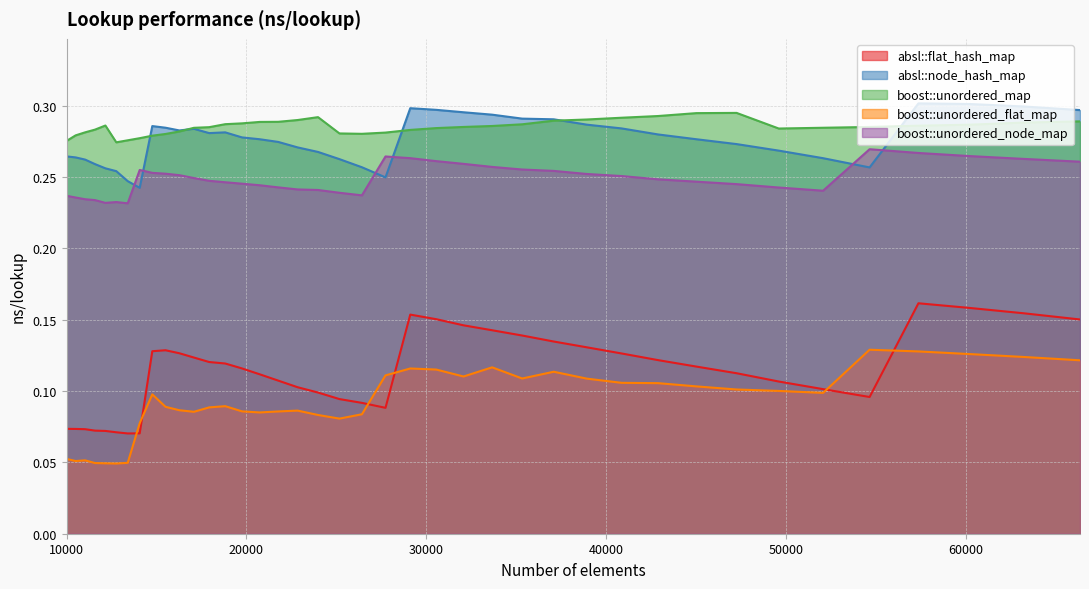

At how many categories does at least one series exceed 0?

40